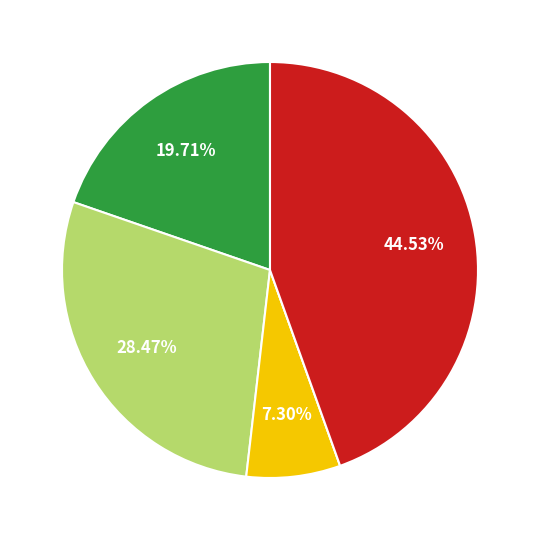

Is there any slice that represents more than half of the pie?

No